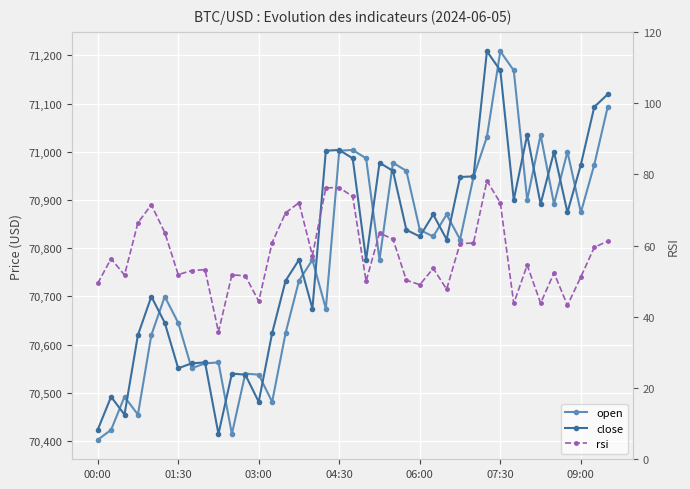

At how many categories does at least one series exceed 13397?

39